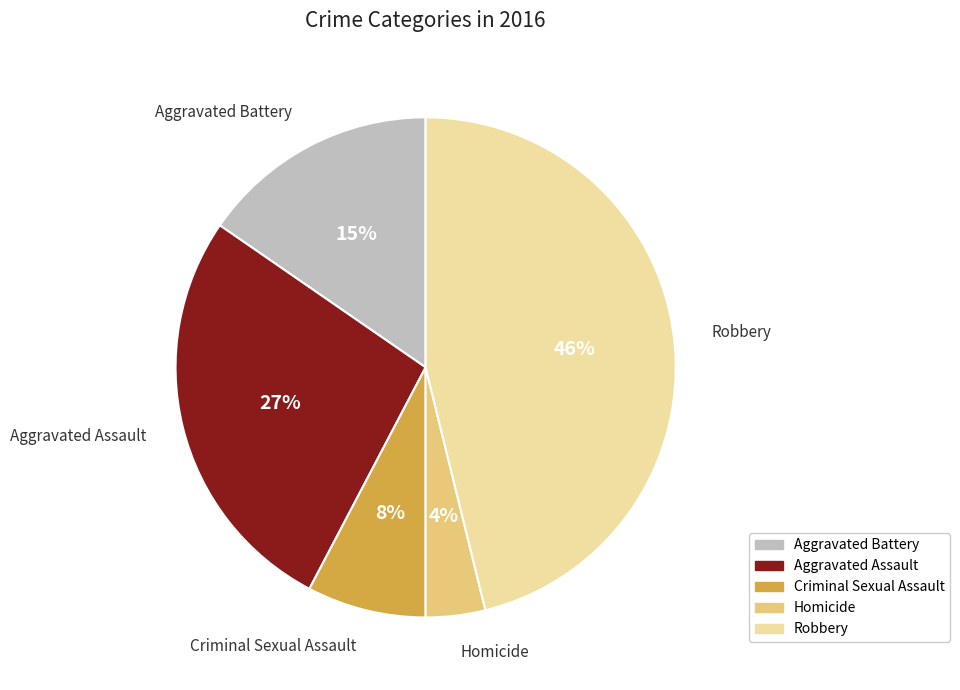

Between Homicide and Robbery, which is larger?

Robbery